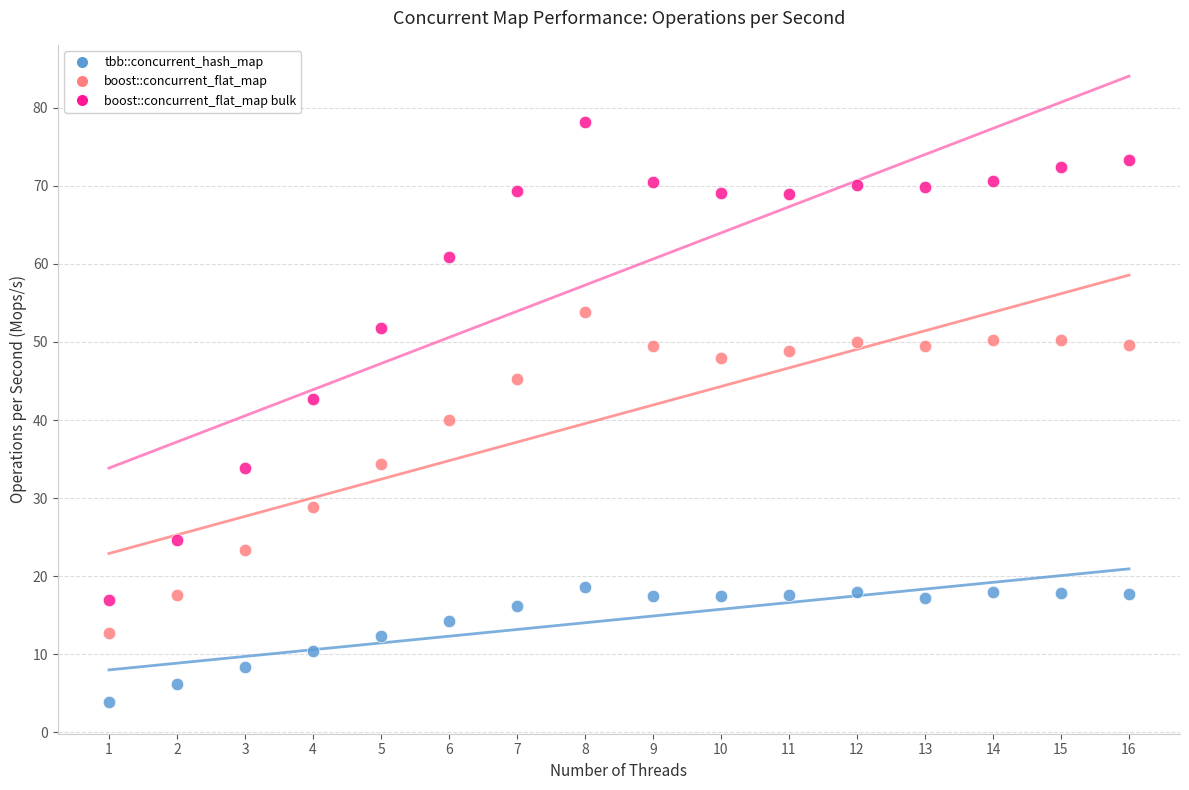

Which series has the widest spread of Y values?

boost::concurrent_flat_map bulk